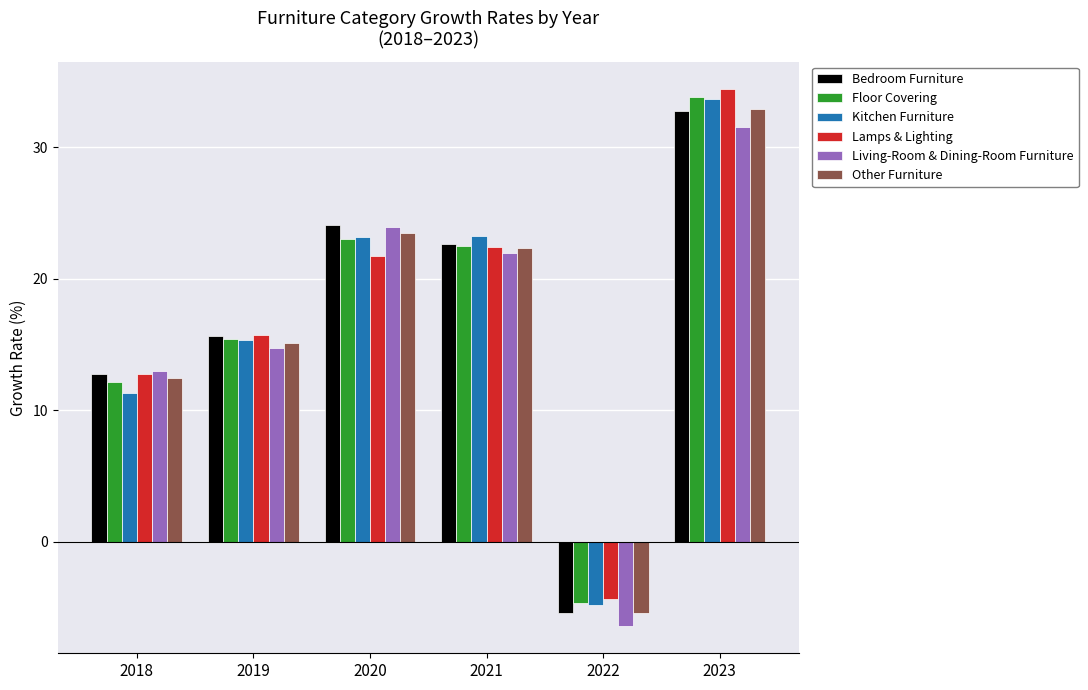

Are the bars horizontal?

No